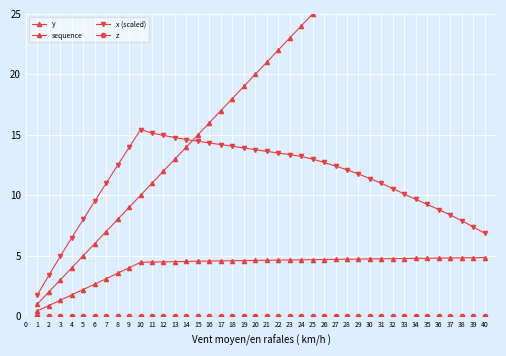

Rank the series by their average value, from highest to lowest.

sequence, x (scaled), y, z